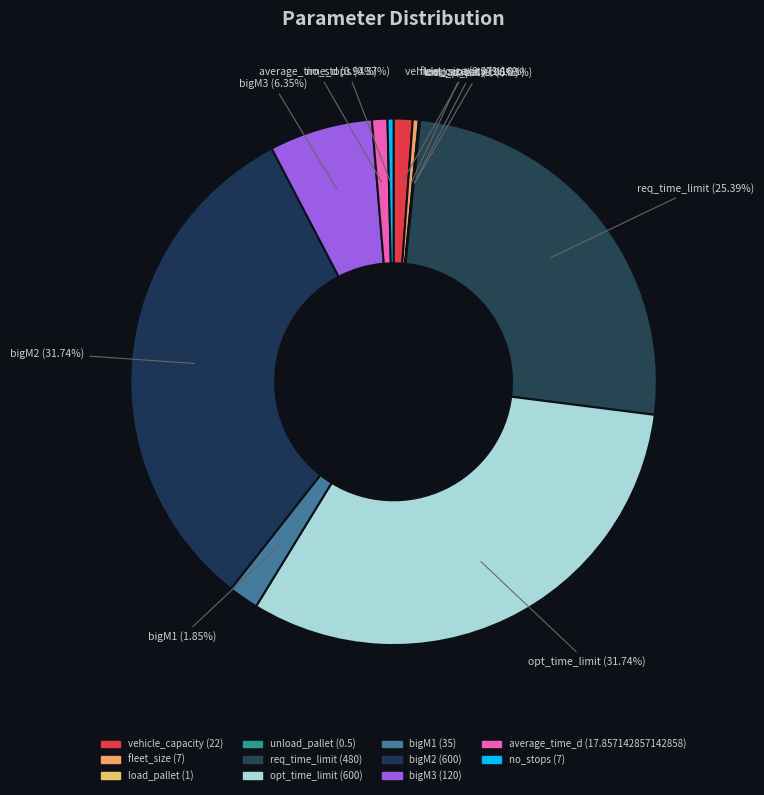

Do req_time_limit and opt_time_limit together represent more than half of the pie?

Yes